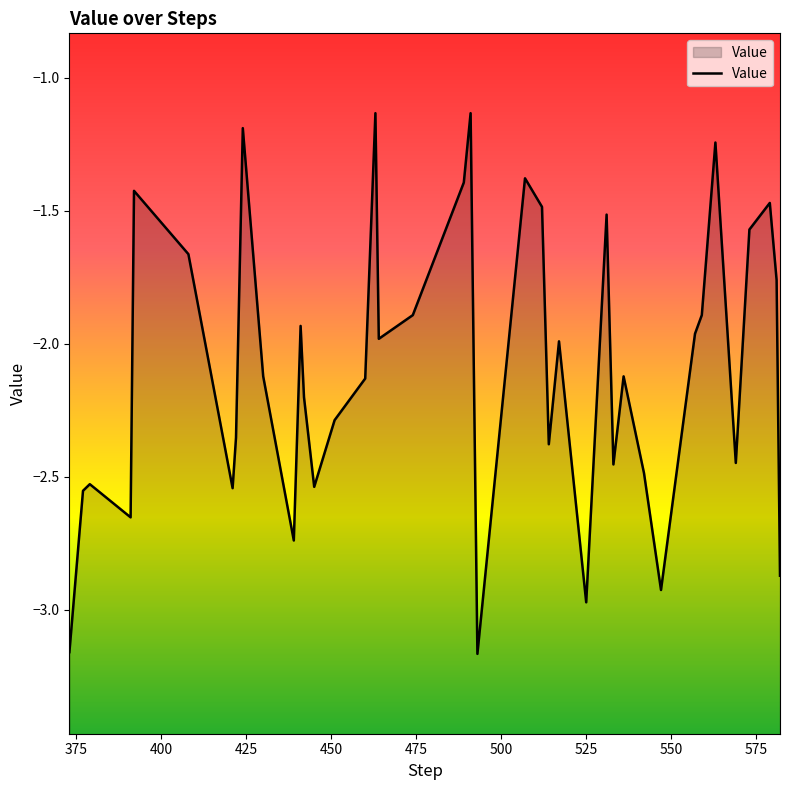

What position from the right is 550?

32